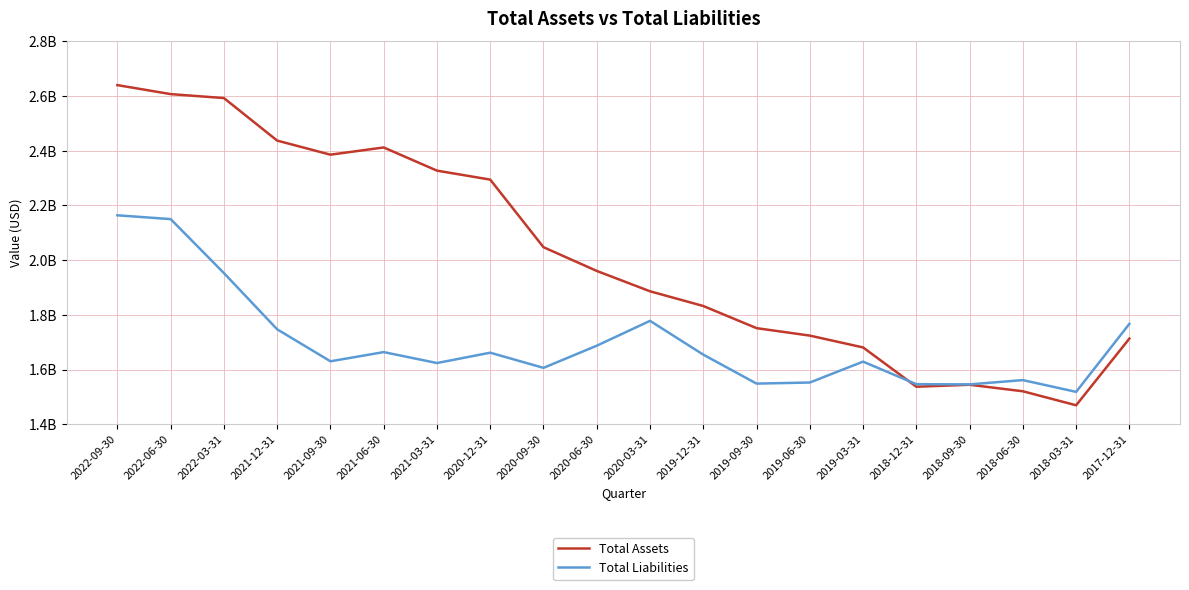

The value of Total Assets at 2020-06-30 is 647692860. True or false?

False